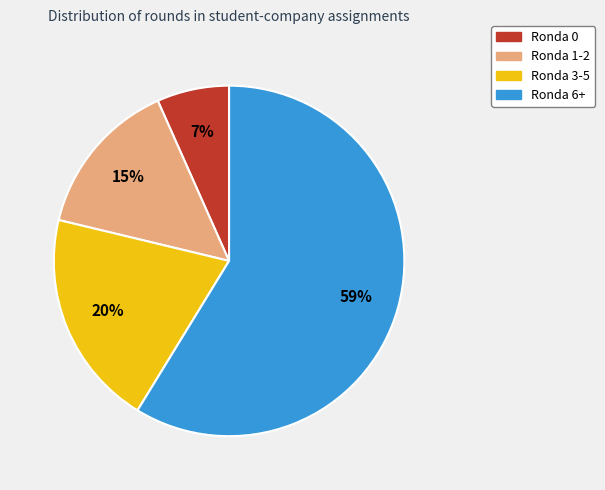

What percentage is the Ronda 1-2 slice, to the nearest percent?

15%